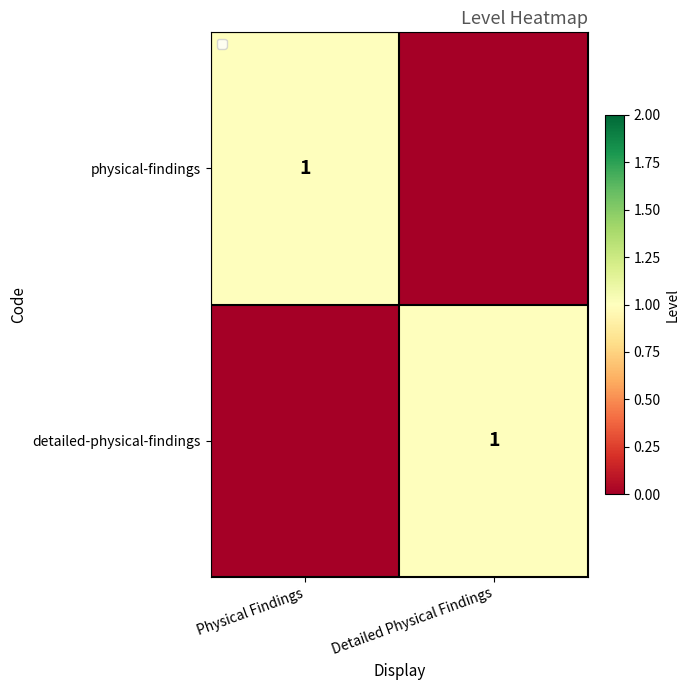

True or false: detailed-physical-findings has a value of 1 at Detailed Physical Findings.

True